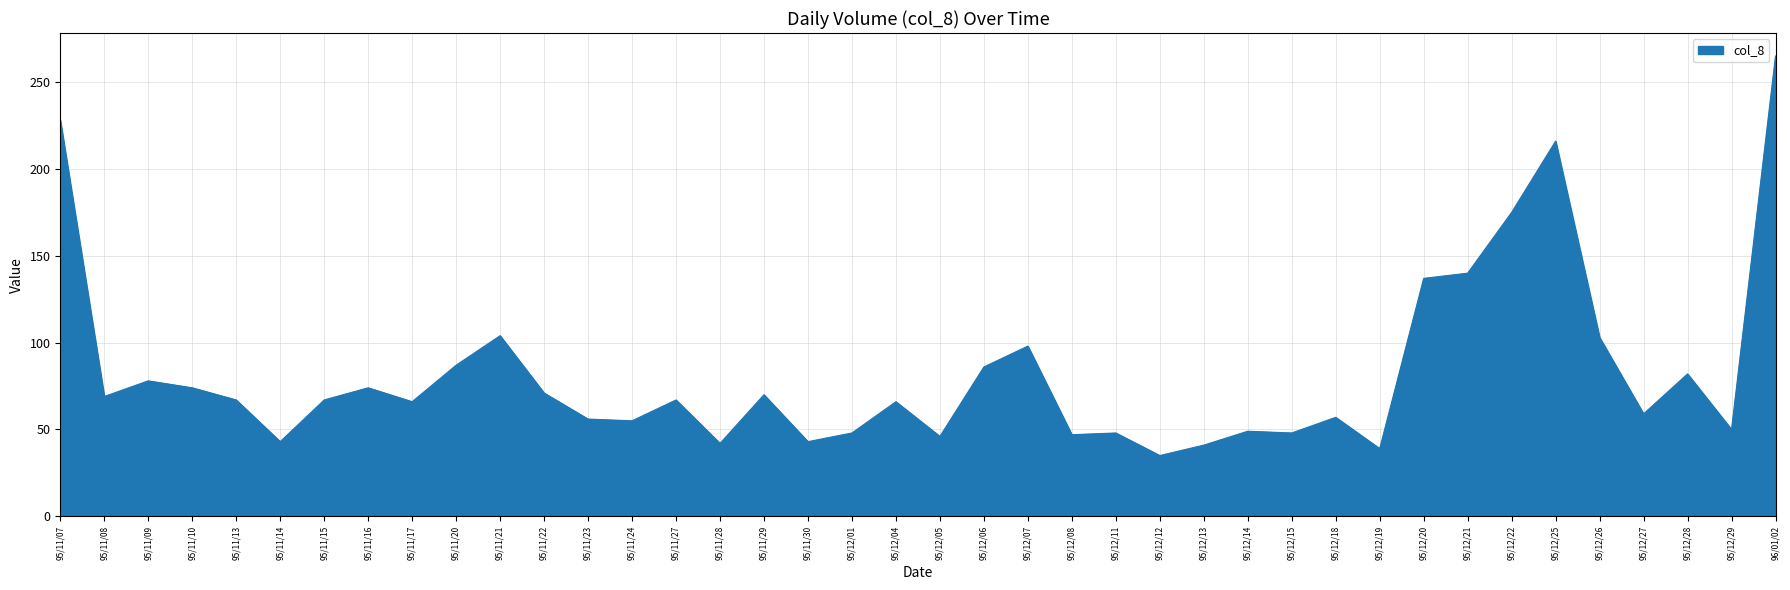

What is the approximate value at 95/11/07, to the nearest 5?

230